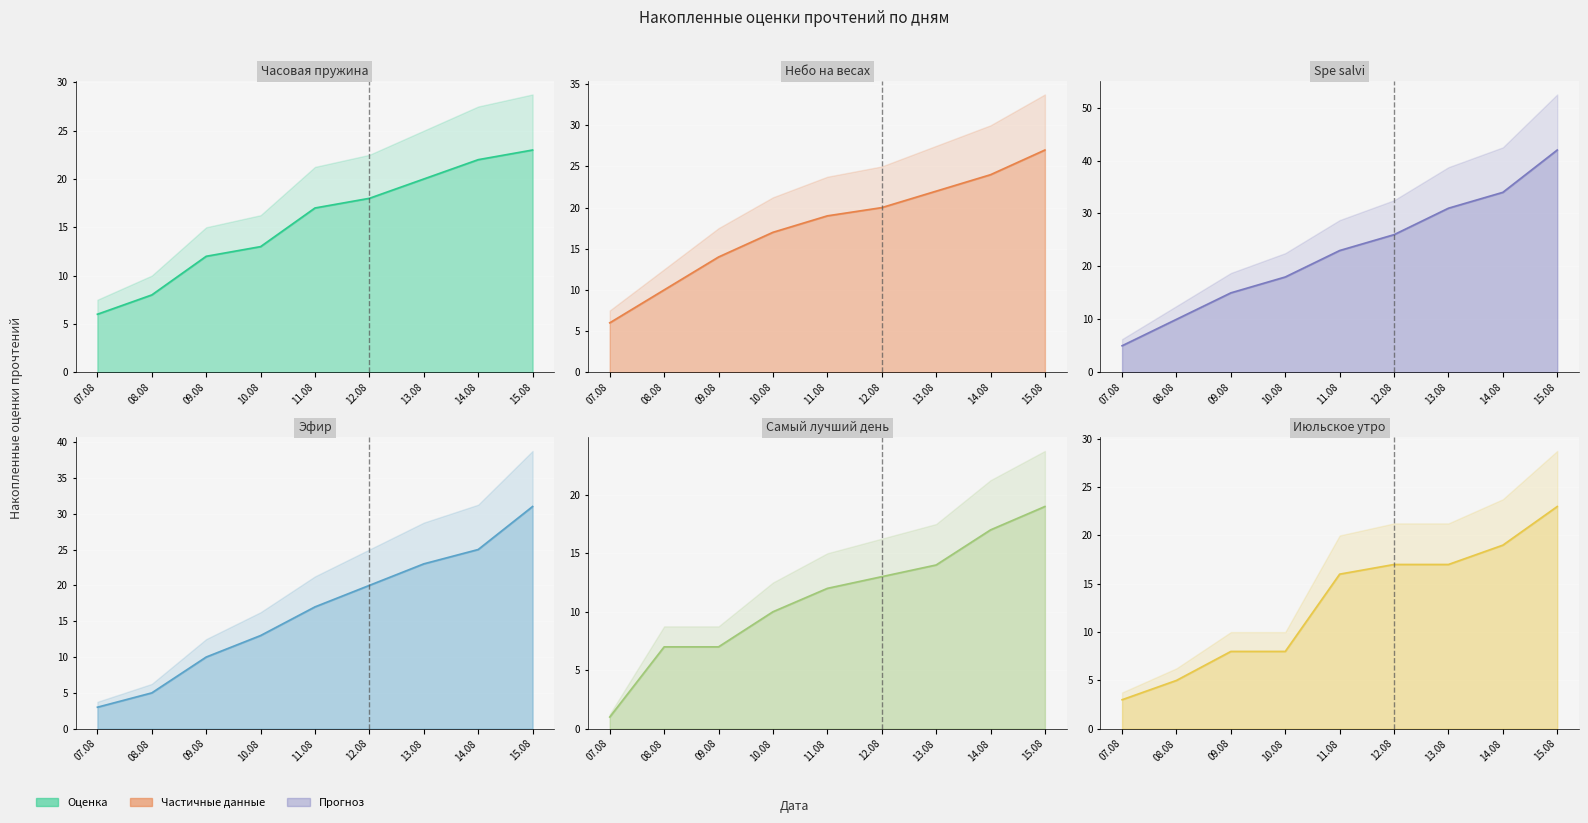

What is the spread (max minus min) of values at 10.08?

10